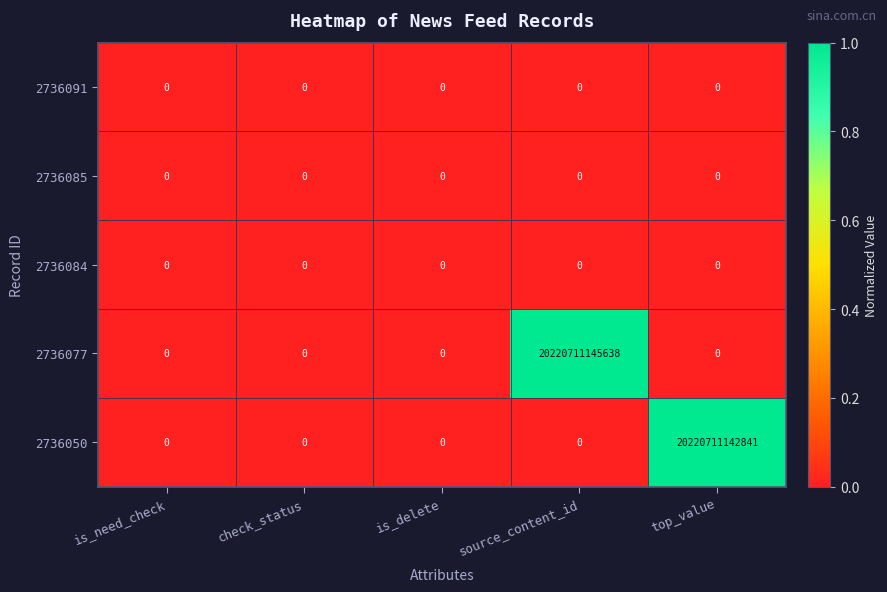

Is it true that 2736077 equals 8734275131643 at is_need_check?

False